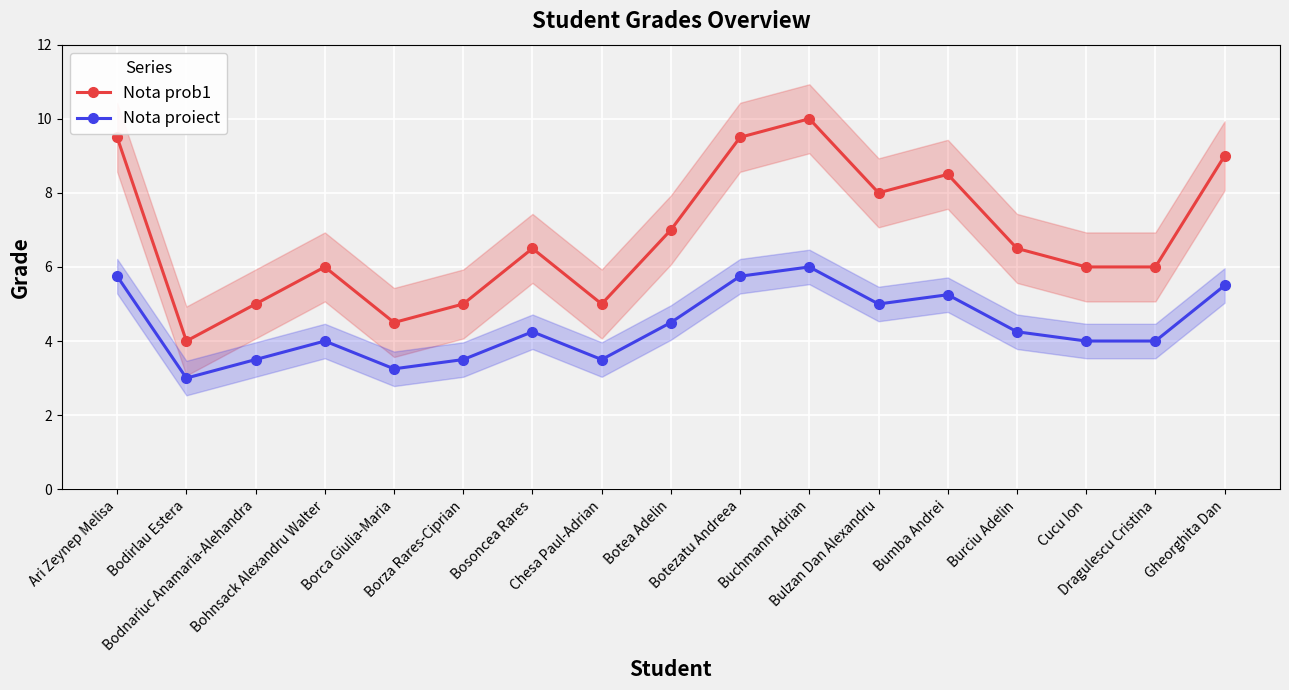

Where is the first local minimum for Nota prob1?

Bodirlau Estera